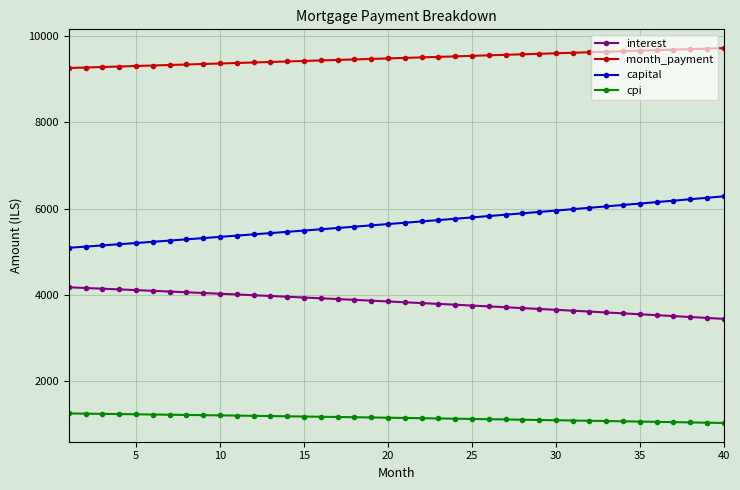

What is the difference between the second highest and second lowest values in the capital series?

1133.2